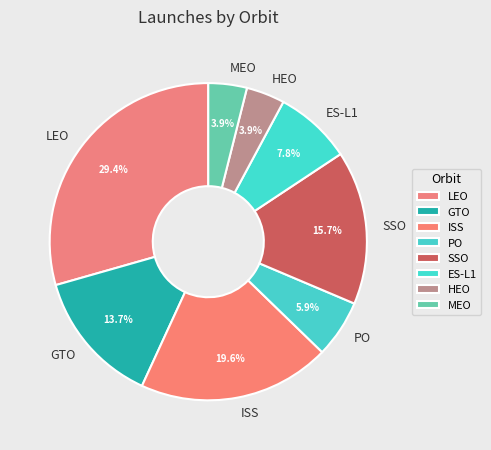

Approximately how many times larger is the value at ISS compared to PO?

3.3